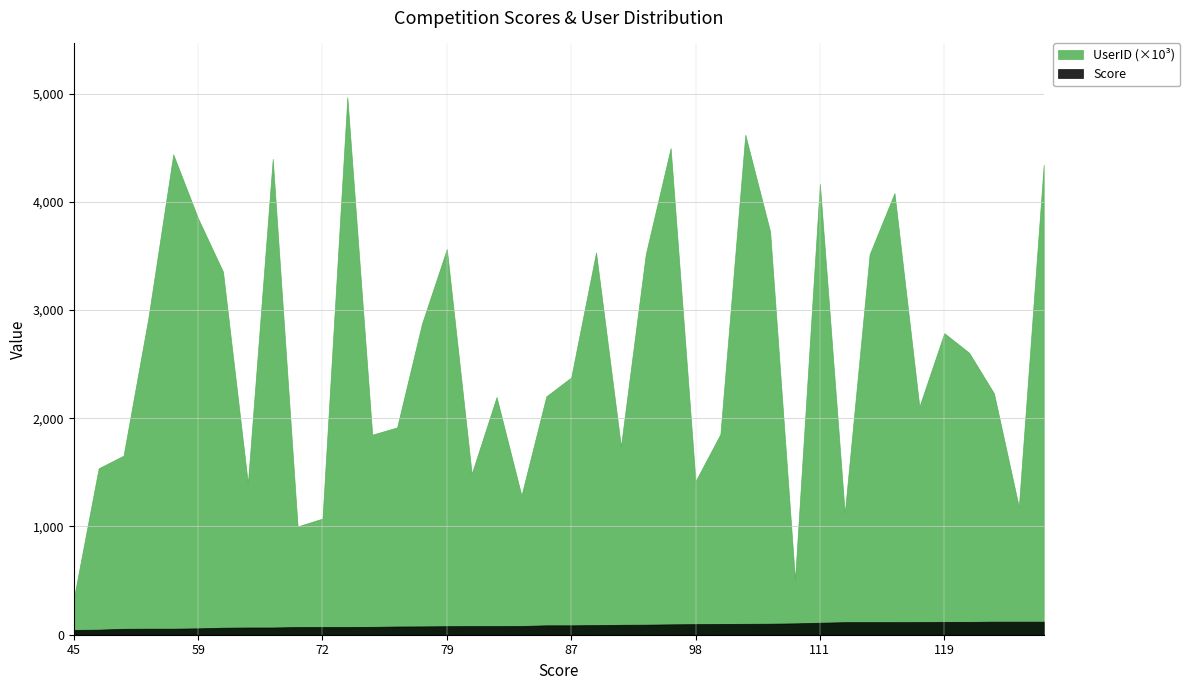

Which series has the largest total across all categories?

UserID (×10³)